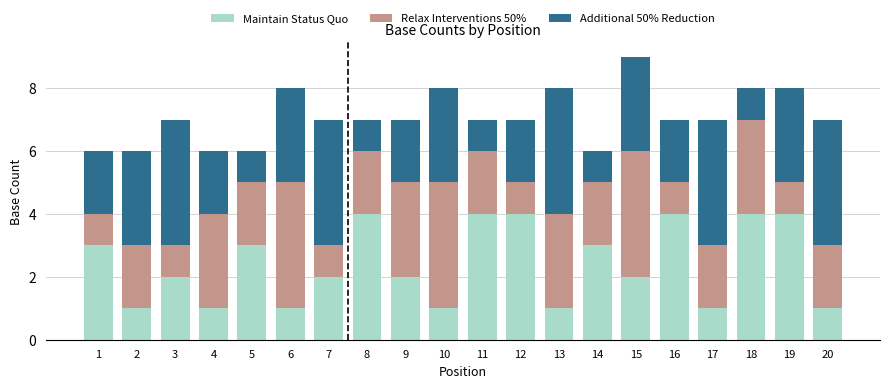

What is the difference between the maximum and minimum values in the Maintain Status Quo series?

3